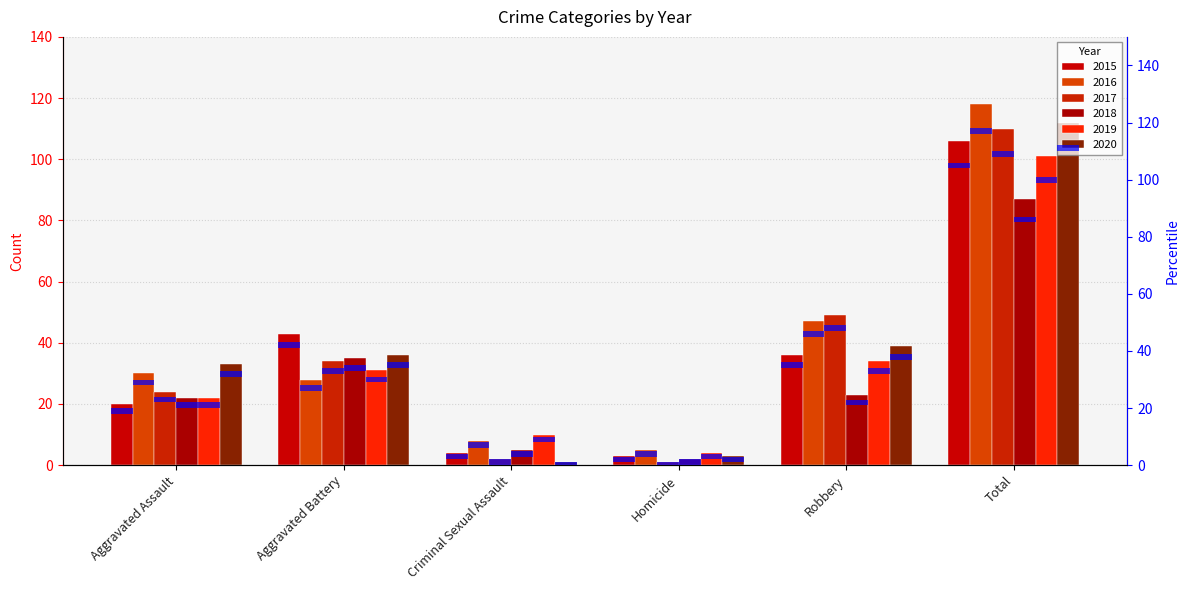

Reading right to left, list all the values displayed in this chart.

2015: 106	36	3	4	43	20
2016: 118	47	5	8	28	30
2017: 110	49	1	2	34	24
2018: 87	23	2	5	35	22
2019: 101	34	4	10	31	22
2020: 112	39	3	1	36	33